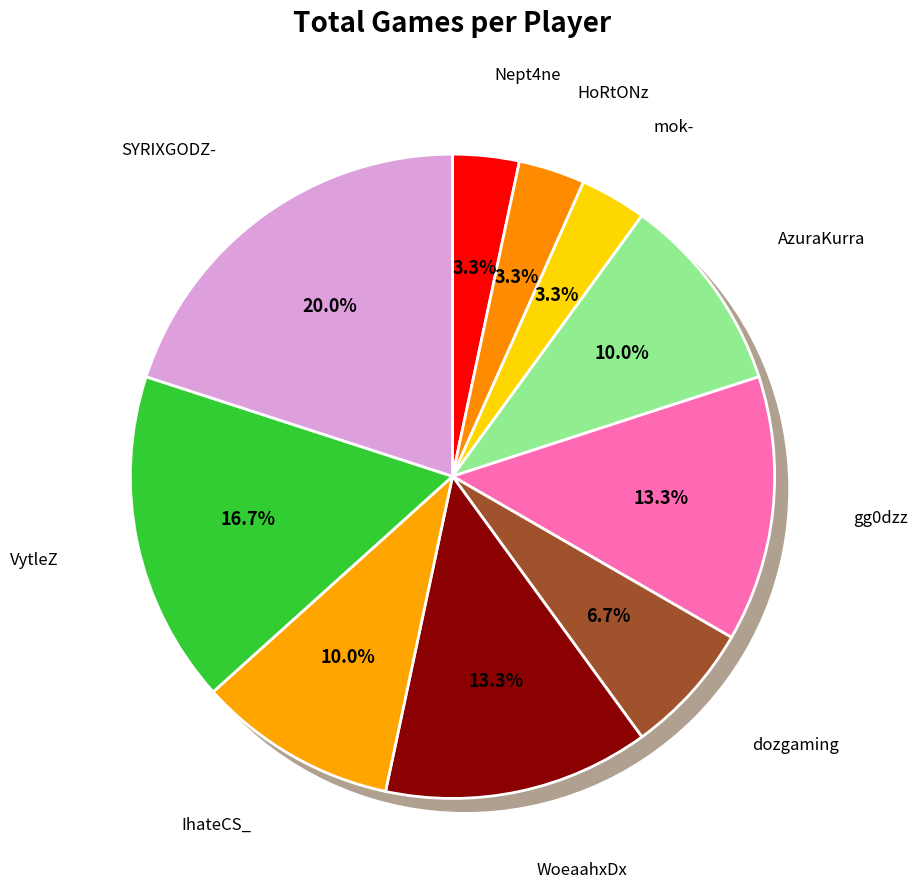

Which category has the biggest portion of the pie?

SYRIXGODZ-